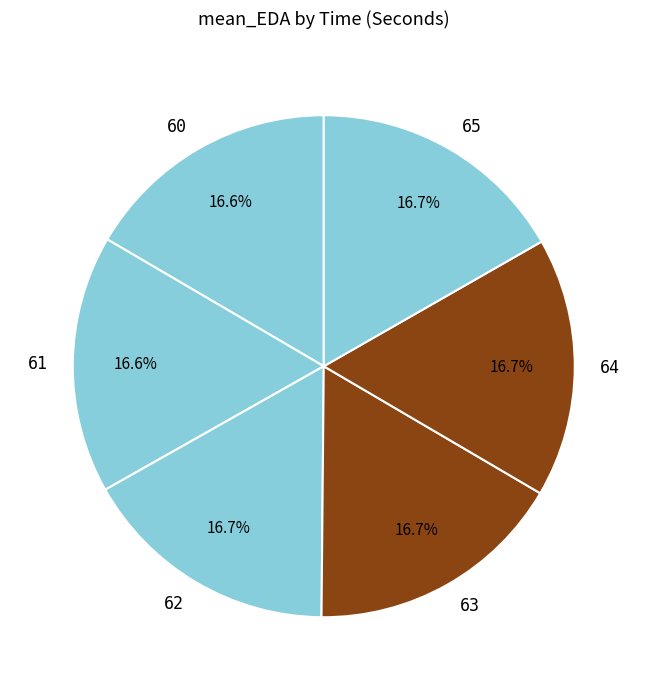

The 62 slice represents 31% of the pie. True or false?

False